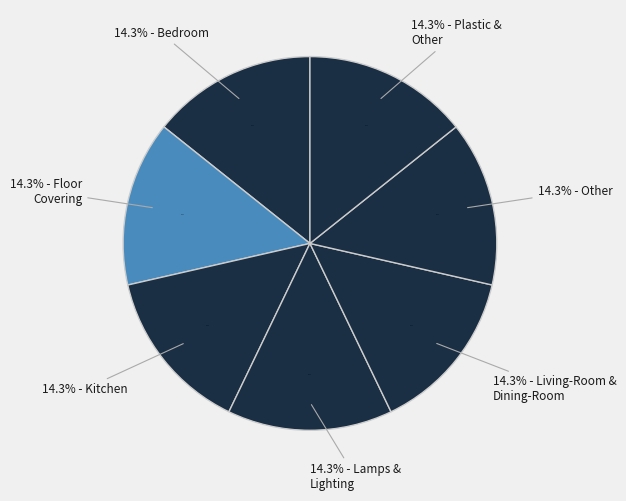

To the nearest percent, what is the combined percentage of Floor Covering and Lamps & Lighting?

29%